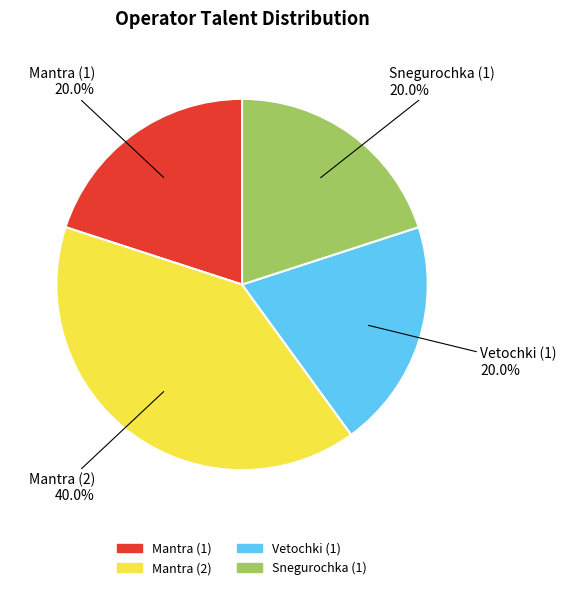

Is it true that Vetochki (1) is 6% of the pie?

False